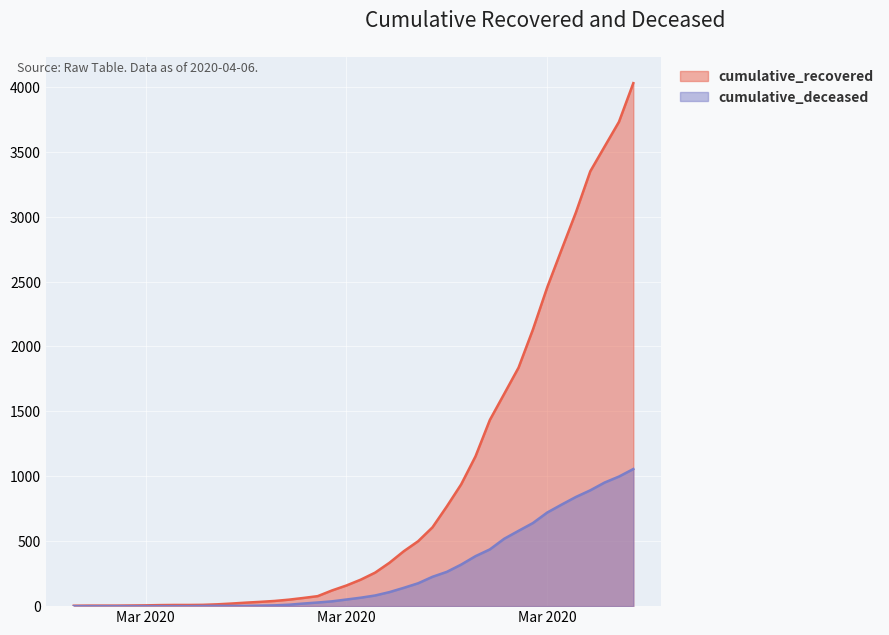

Between 2020-02-27 and 2020-03-30, which series saw the biggest shift?

cumulative_recovered